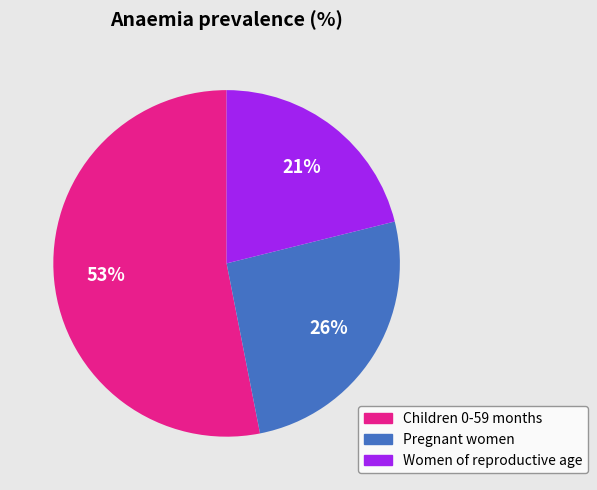

Rank the categories by value from highest to lowest.

Children 0-59 months, Pregnant women, Women of reproductive age